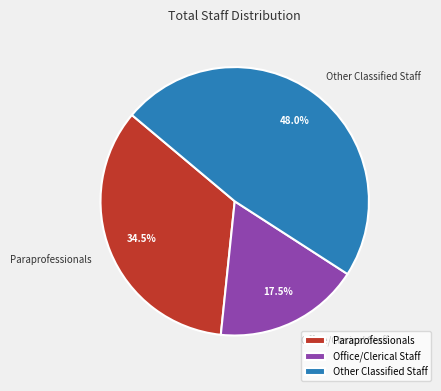

Which category has the biggest portion of the pie?

Other Classified Staff